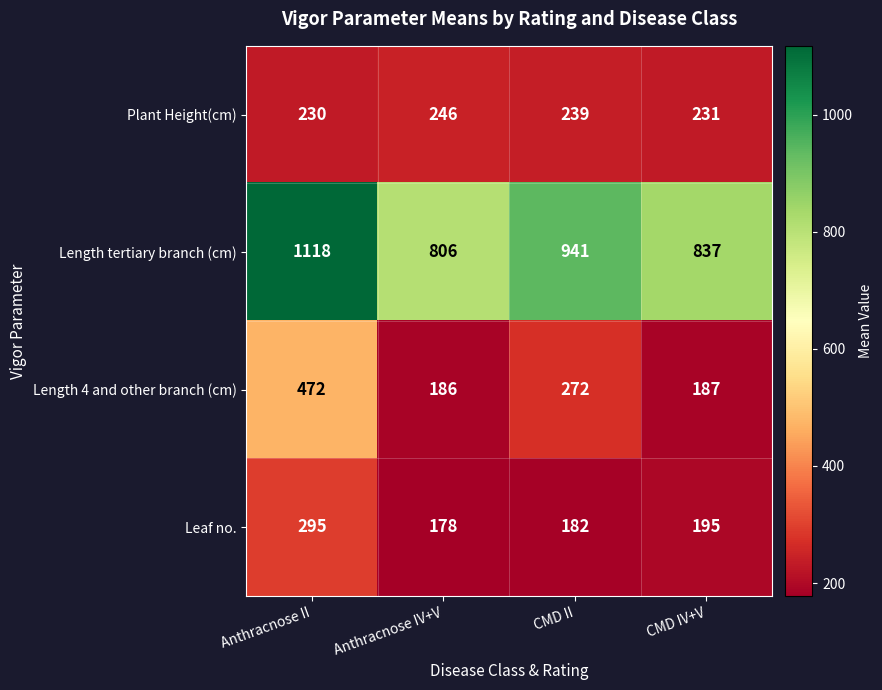

Rank the series by their maximum value, from highest to lowest.

Length tertiary branch (cm), Length 4 and other branch (cm), Leaf no., Plant Height(cm)